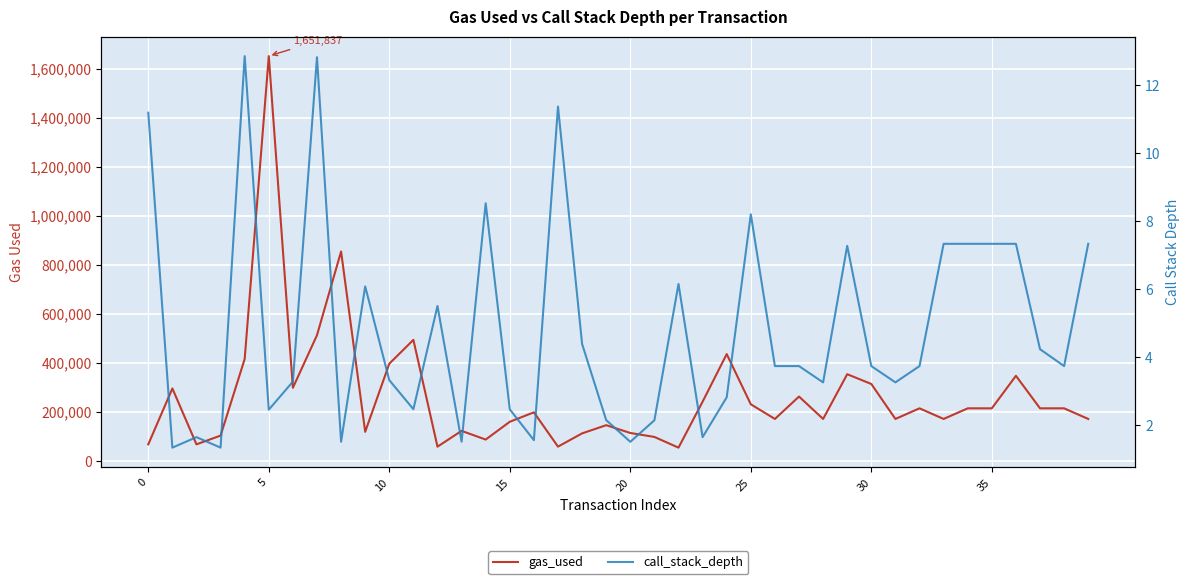

Rank the series by their maximum value, from highest to lowest.

gas_used, call_stack_depth